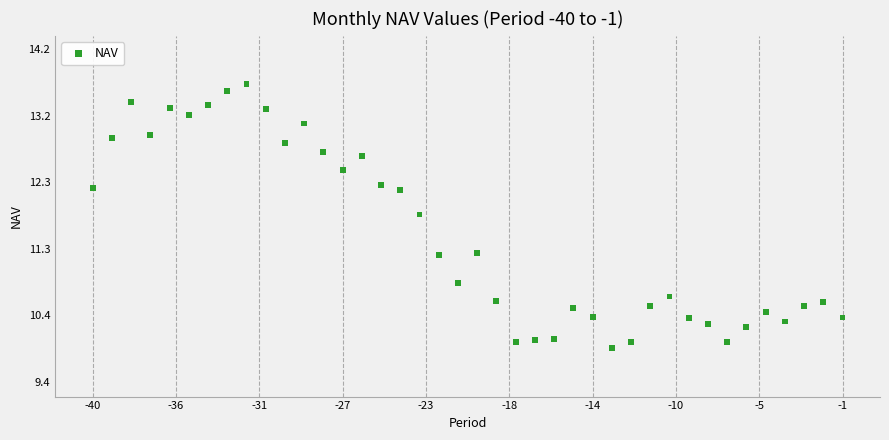

What is the range of X values (max minus min)?

39.0